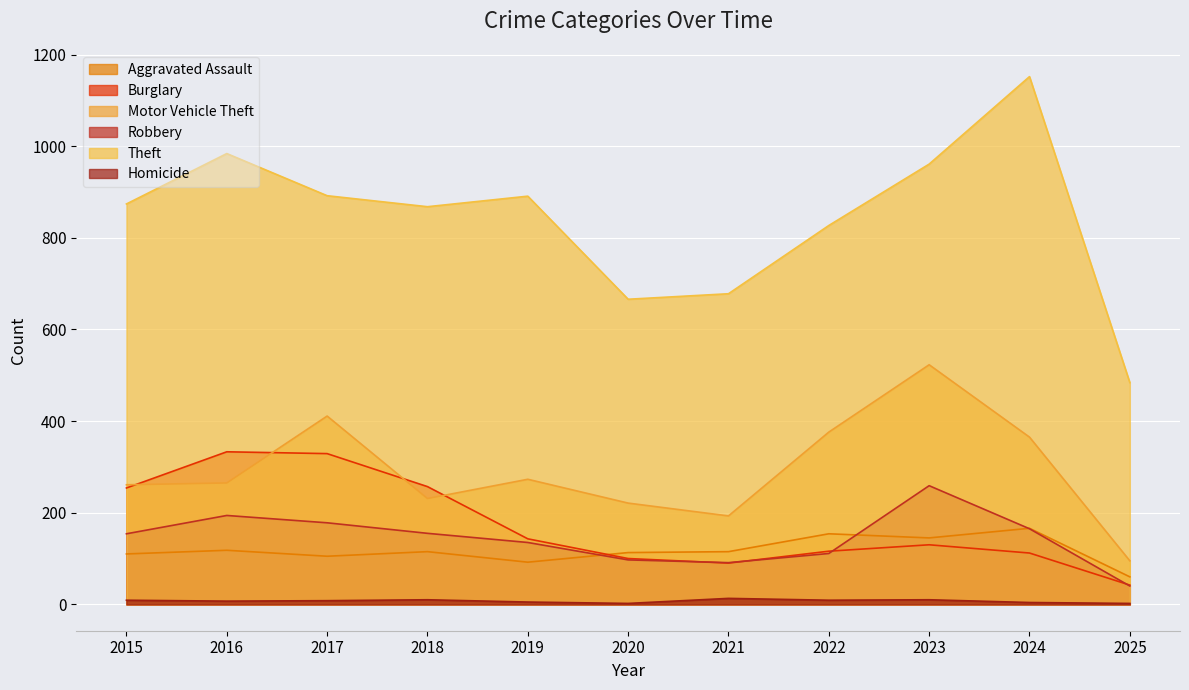

At which label does Robbery reach its peak?

2023